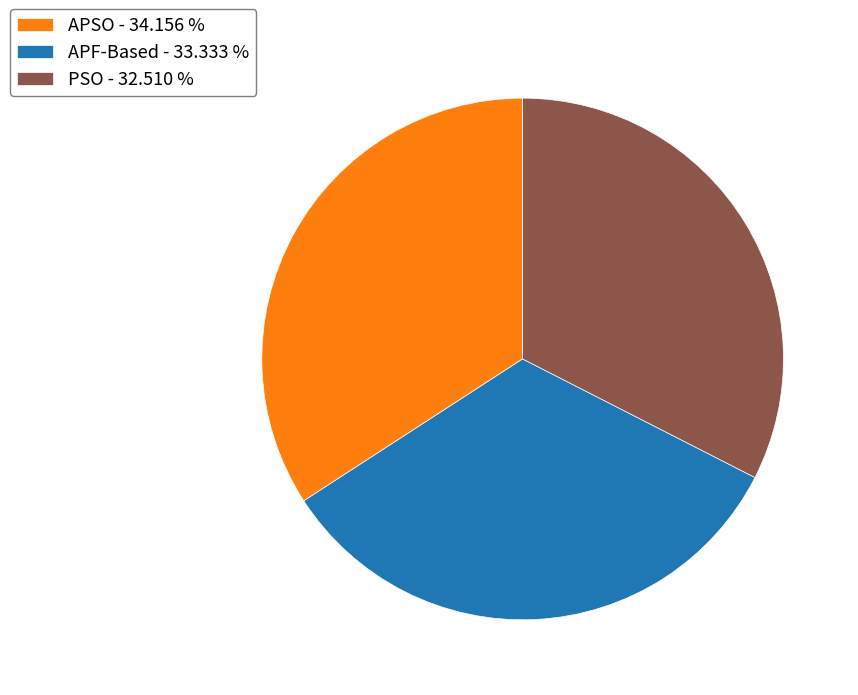

Does any single category account for the majority?

No